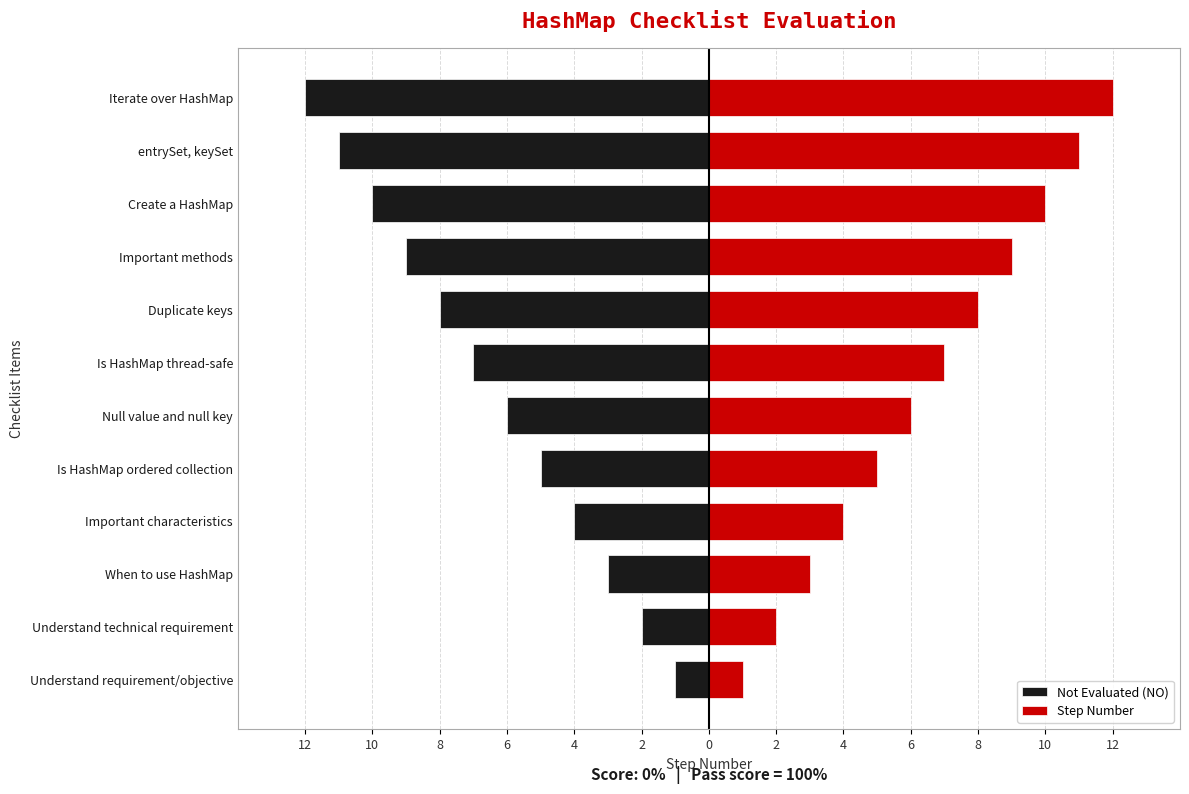

Reading left to right, list all the values displayed in this chart.

Not Evaluated (NO): -1	-2	-3	-4	-5	-6	-7	-8	-9	-10	-11	-12
Step Number: 1	2	3	4	5	6	7	8	9	10	11	12